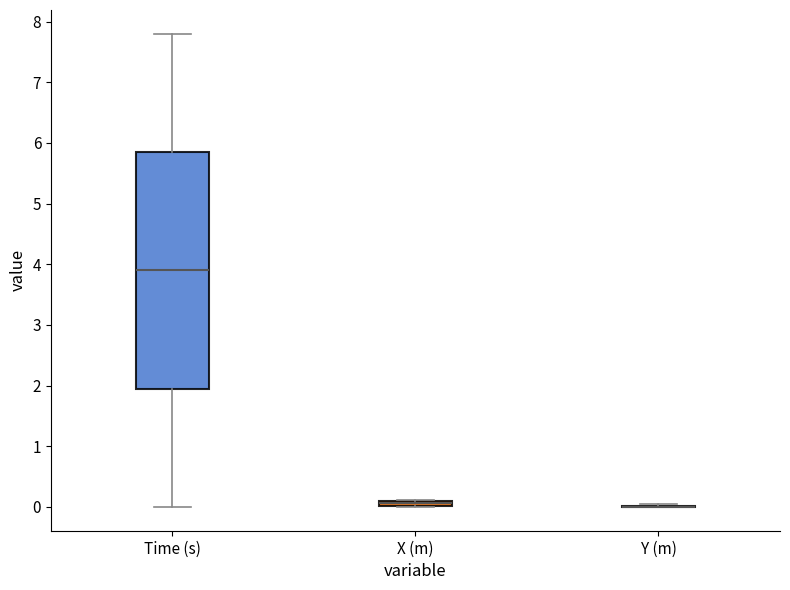

Where is the upper edge of the box for X (m) on the y-axis? The values are not printed on the chart, so give them approximately, as read against the axis.

0.1